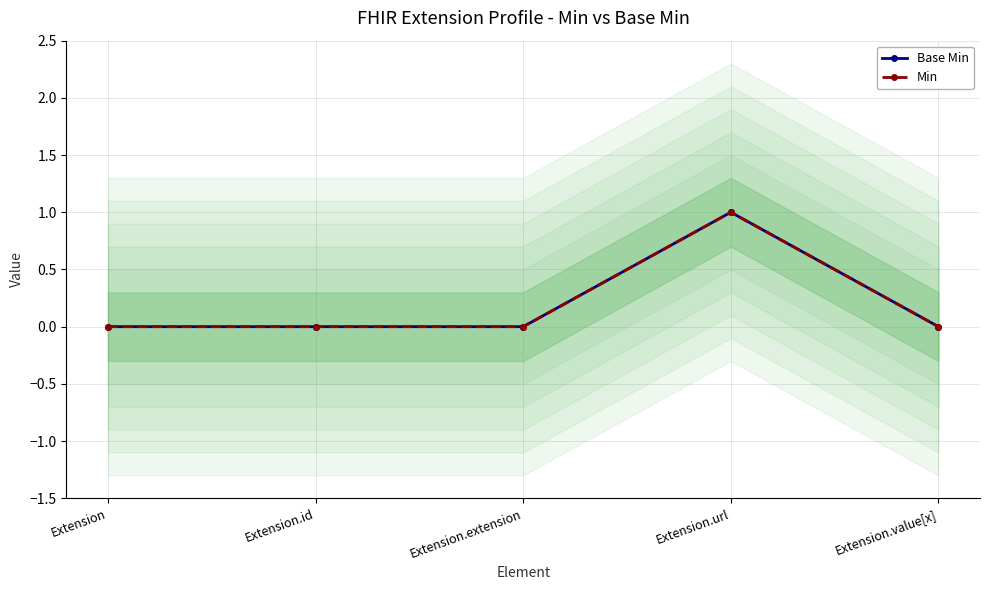

Which series has the largest range (max minus min)?

Base Min